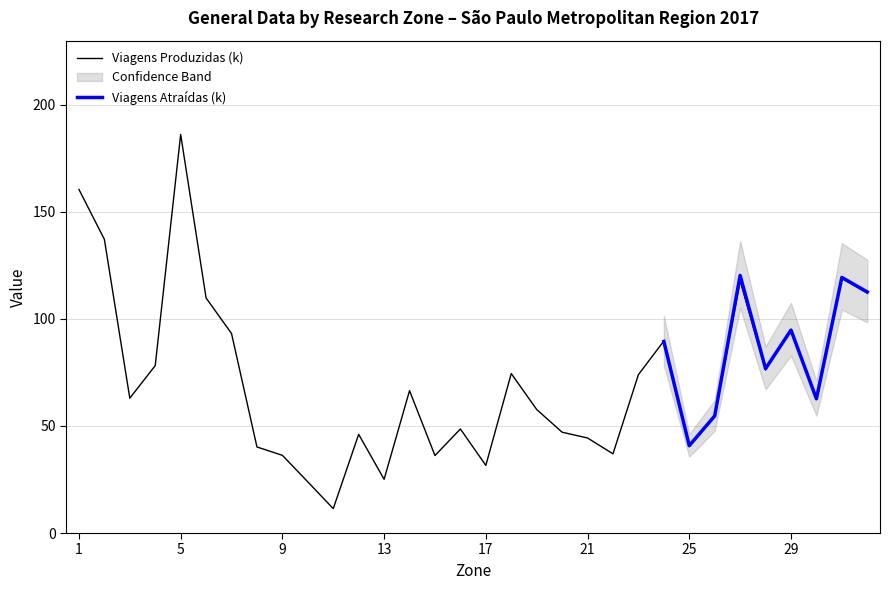

Is it true that População (k) equals 6.9 at 25?

False